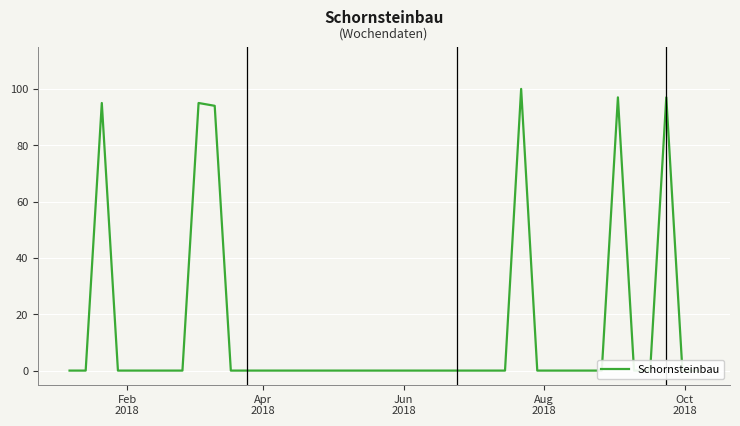

Is this an area chart (filled region under the line)?

No